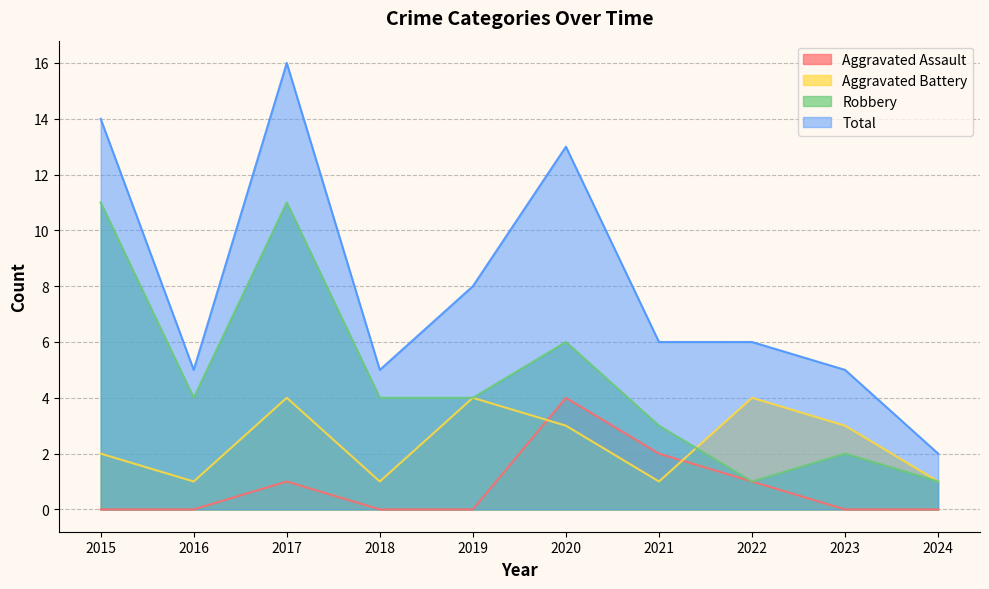

Is the value of Robbery at 2016 greater than the value of Total at 2022?

No